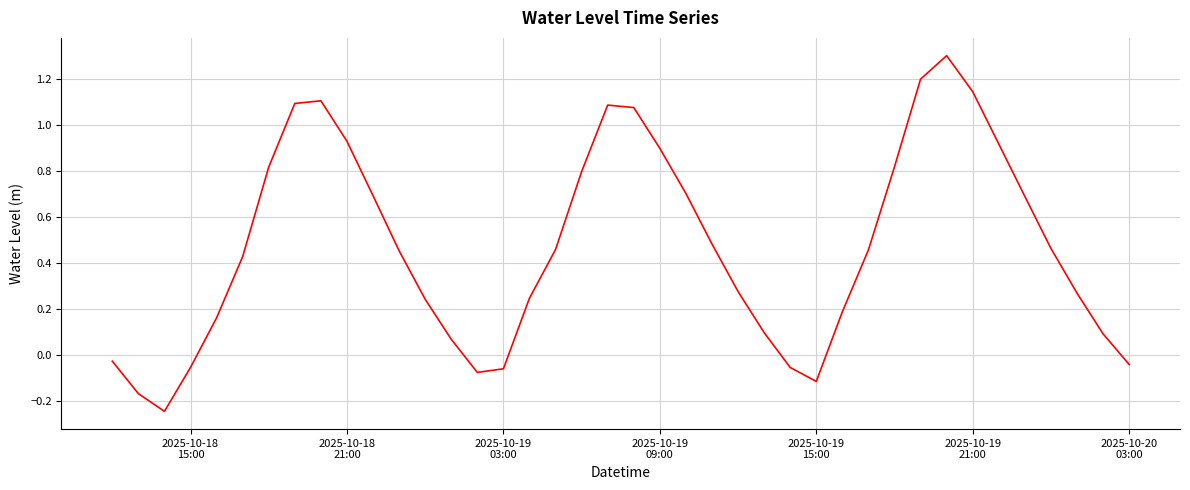

How many values are below 0?

9